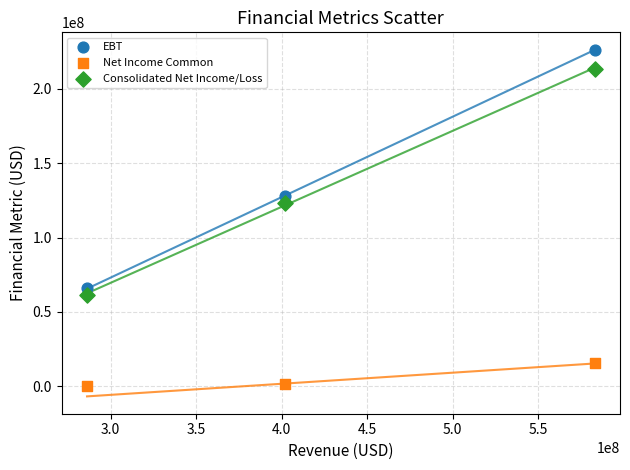

Which series contains the highest Y value?

EBT